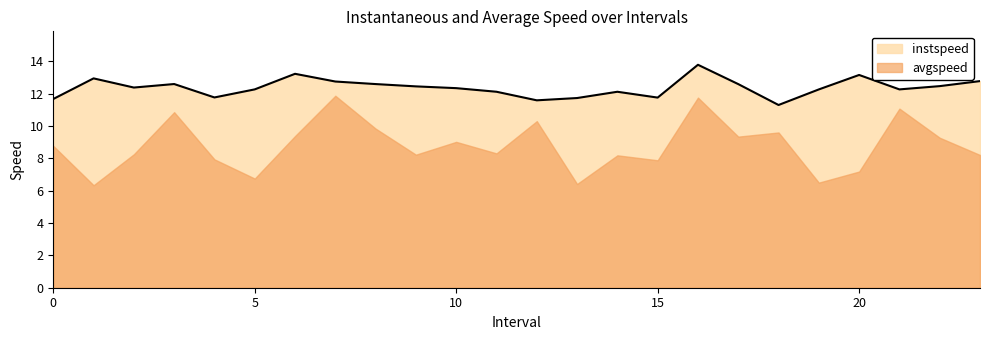

List the labels in order of value, largest first.

16.0, 6.0, 20.0, 1.0, 23.0, 7.0, 3.0, 8.0, 17.0, 22.0, 9.0, 2.0, 10.0, 5.0, 21.0, 19.0, 11.0, 14.0, 4.0, 15.0, 13.0, 0.0, 12.0, 18.0